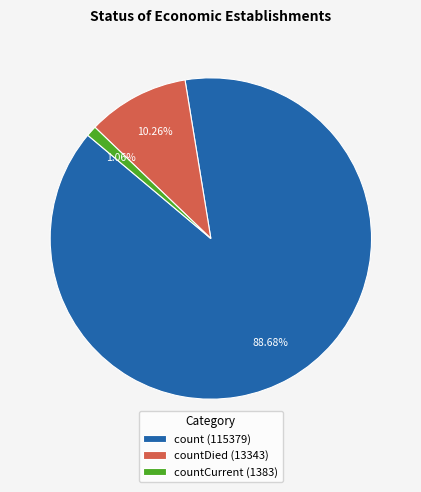

Combined, do countDied (13343) and count (115379) account for over 50%?

Yes